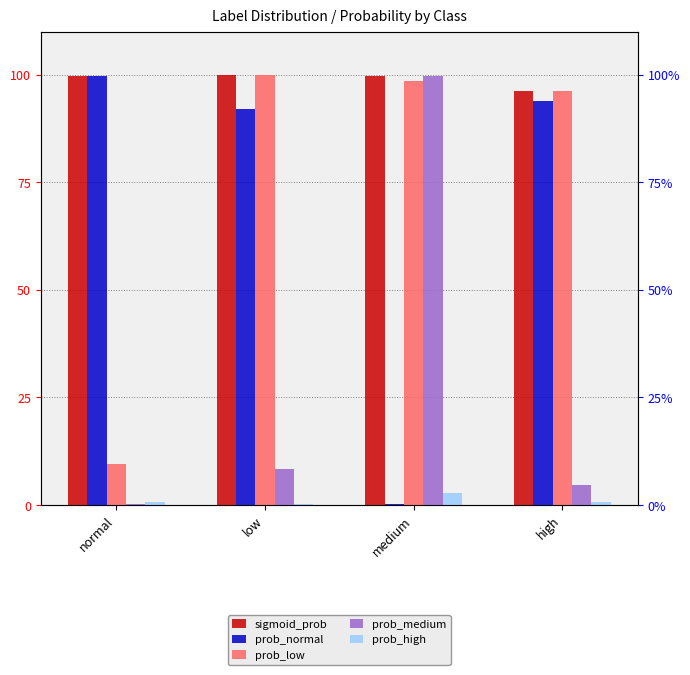

Are the bars horizontal?

No